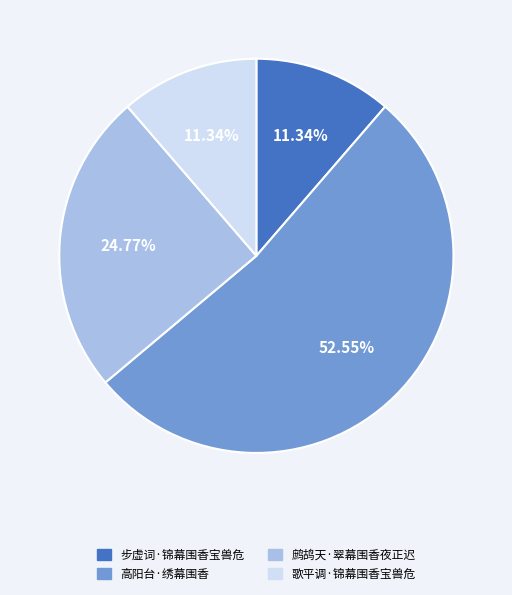

Count the number of slices in the pie.

4